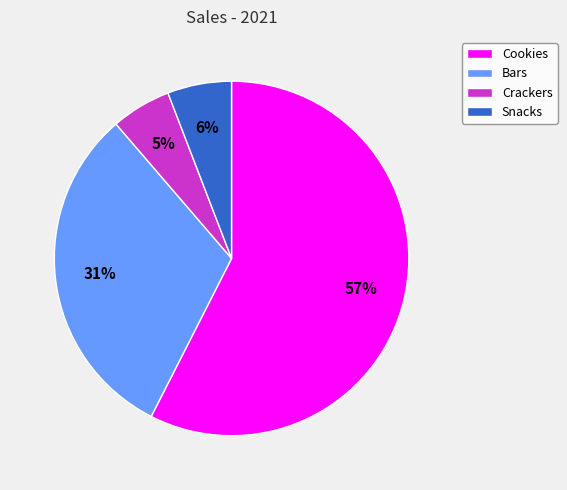

What is the largest slice in the pie chart?

Cookies